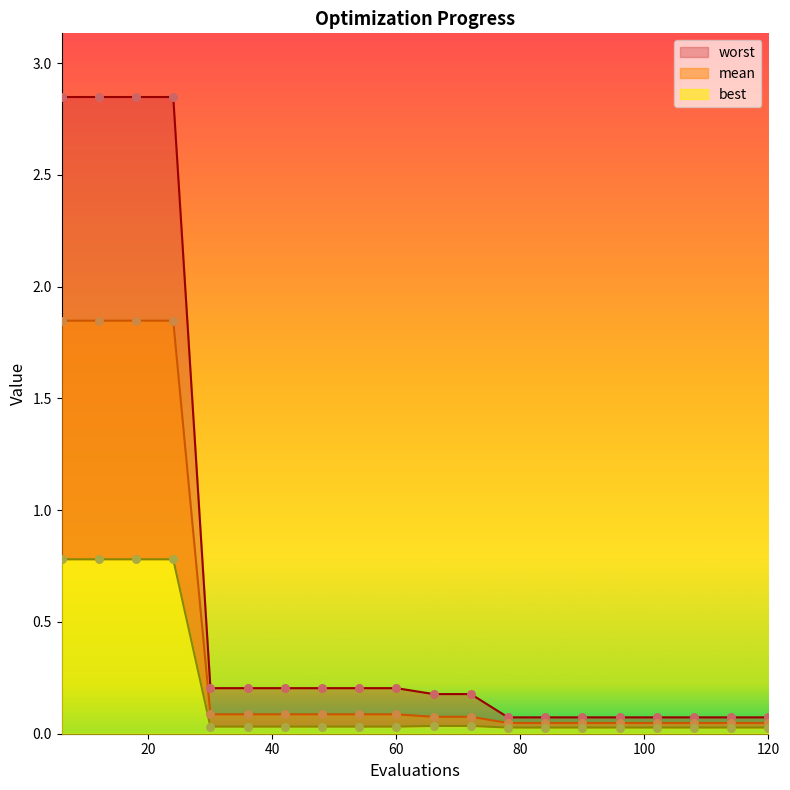

Which series has the widest spread of Y values?

worst